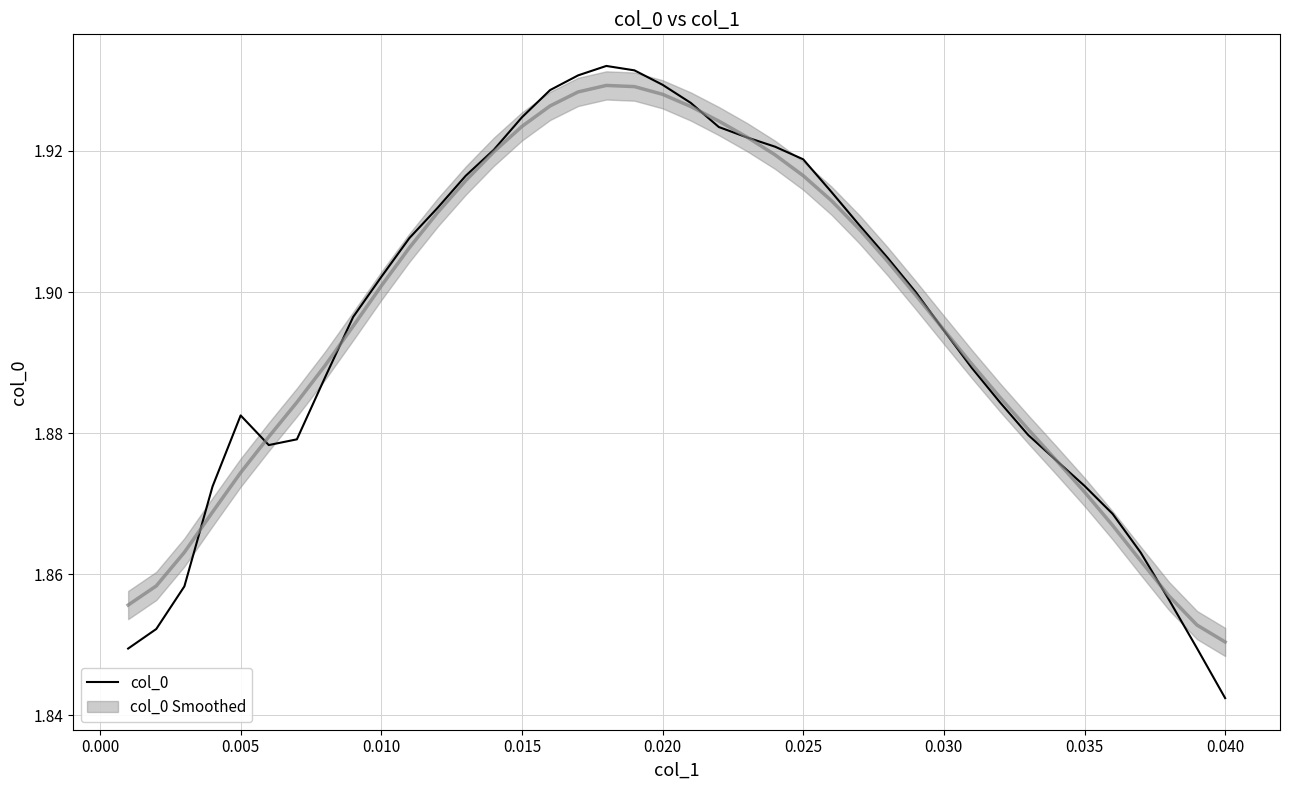

Where is col_0 nearest to the value 1?

0.040